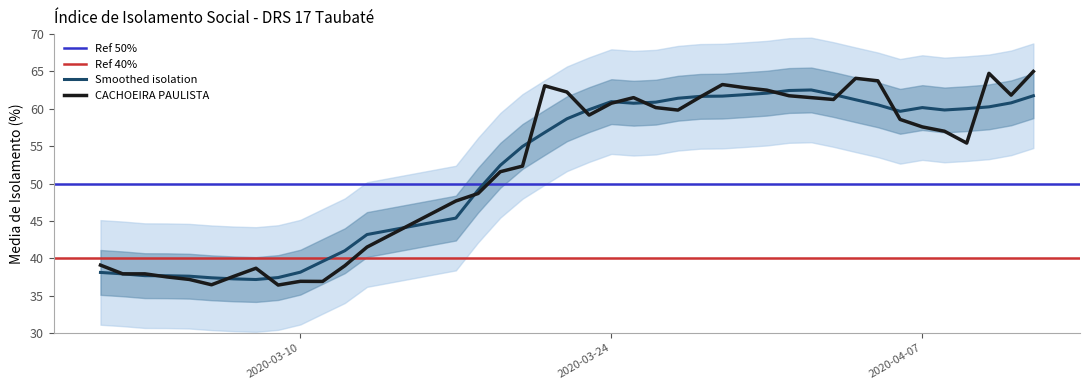

Reading right to left, extract all data points from this chart.

2020-04-12=65.0	2020-04-11=61.8	2020-04-10=64.8	2020-04-09=55.4	2020-04-08=57.0	2020-04-07=57.6	2020-04-06=58.6	2020-04-05=63.8	2020-04-04=64.1	2020-04-03=61.2	2020-04-02=61.5	2020-04-01=61.8	2020-03-31=62.5	2020-03-30=62.8	2020-03-29=63.2	2020-03-28=61.6	2020-03-27=59.8	2020-03-26=60.2	2020-03-25=61.5	2020-03-24=60.8	2020-03-23=59.2	2020-03-22=62.2	2020-03-21=63.1	2020-03-20=52.3	2020-03-19=51.6	2020-03-18=48.7	2020-03-17=47.7	2020-03-13=41.5	2020-03-12=39.0	2020-03-11=36.9	2020-03-10=36.9	2020-03-09=36.4	2020-03-08=38.7	2020-03-07=37.6	2020-03-06=36.5	2020-03-05=37.2	2020-03-04=37.5	2020-03-03=37.9	2020-03-02=37.9	2020-03-01=39.1